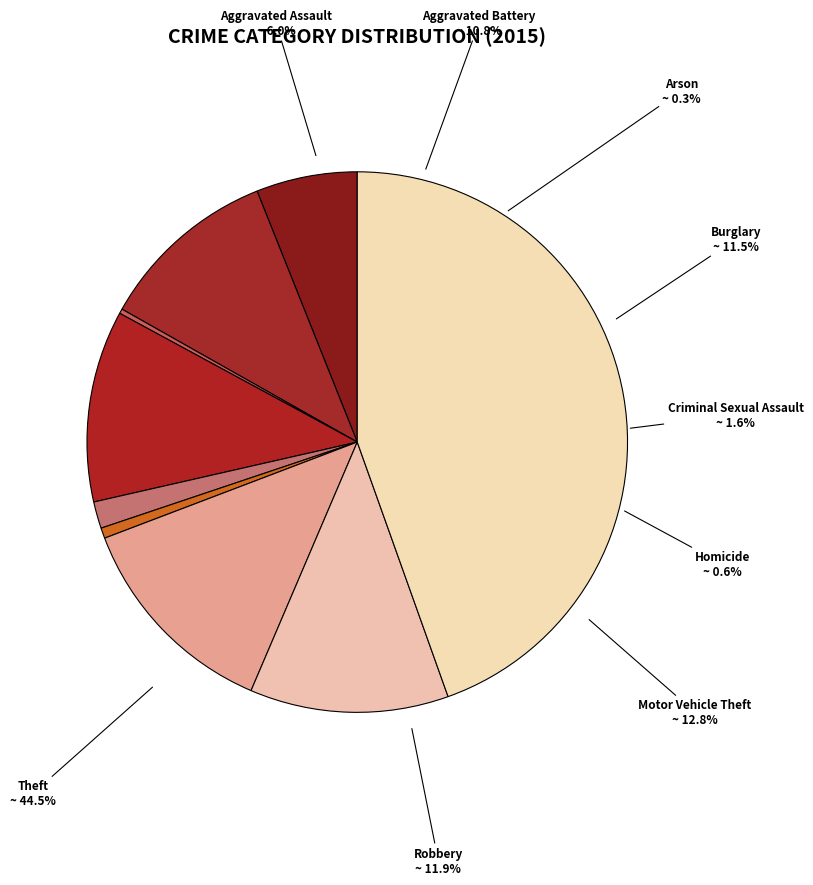

What is the smallest slice in the pie chart?

Arson